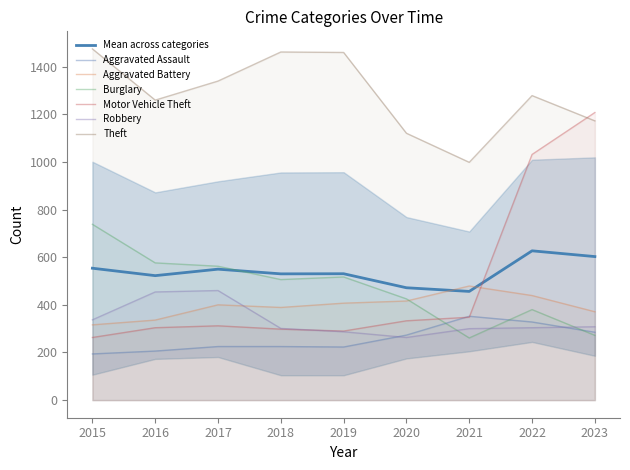

At which category is the sum across all series the highest?

2022